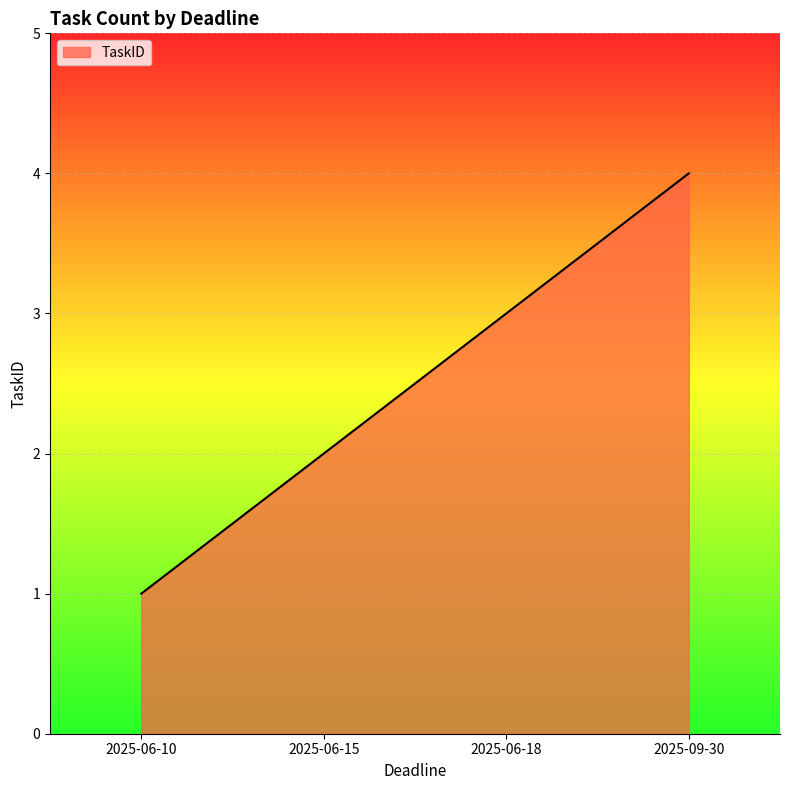

How many lines are shown in the chart?

1